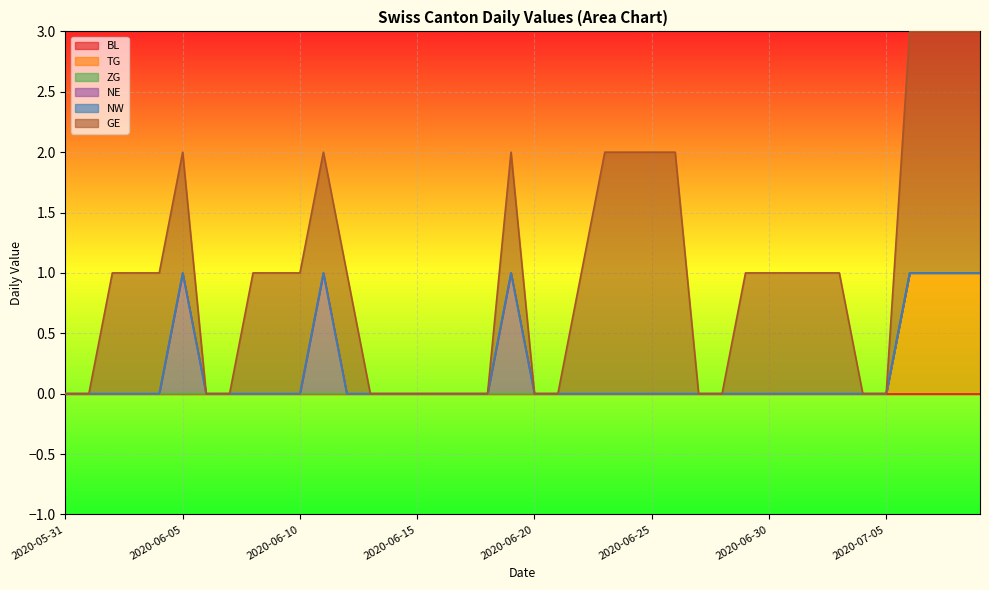

List the labels in order of TG value, smallest first.

2020-05-31, 2020-06-01, 2020-06-02, 2020-06-03, 2020-06-04, 2020-06-05, 2020-06-06, 2020-06-07, 2020-06-08, 2020-06-09, 2020-06-10, 2020-06-11, 2020-06-12, 2020-06-13, 2020-06-14, 2020-06-15, 2020-06-16, 2020-06-17, 2020-06-18, 2020-06-19, 2020-06-20, 2020-06-21, 2020-06-22, 2020-06-23, 2020-06-24, 2020-06-25, 2020-06-26, 2020-06-27, 2020-06-28, 2020-06-29, 2020-06-30, 2020-07-01, 2020-07-02, 2020-07-03, 2020-07-04, 2020-07-05, 2020-07-06, 2020-07-07, 2020-07-08, 2020-07-09